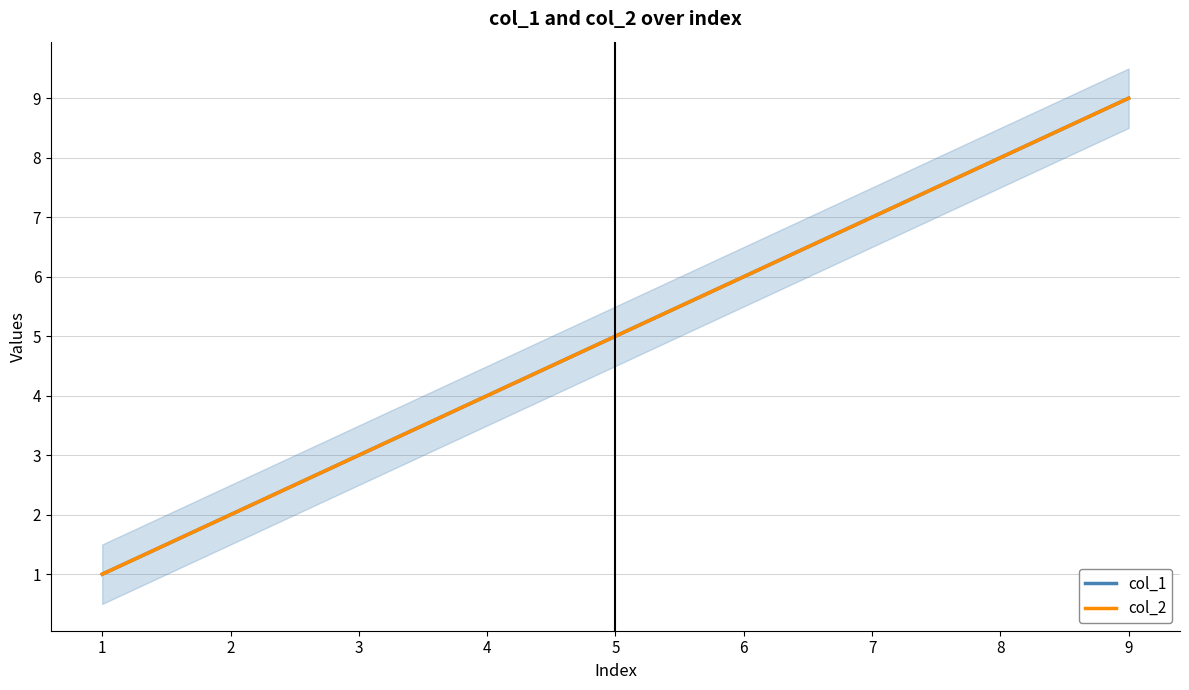

Count the number of categories in the chart.

9